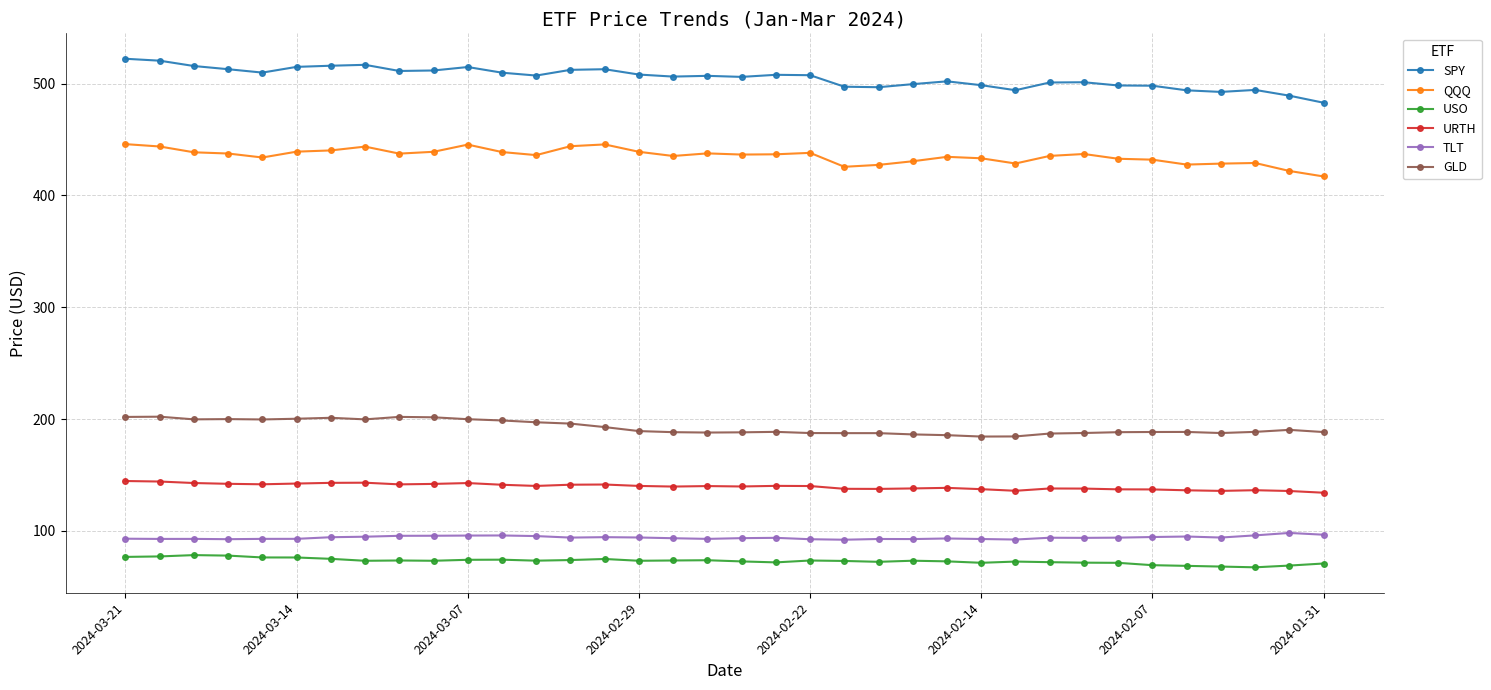

Count the number of data series in this chart.

6